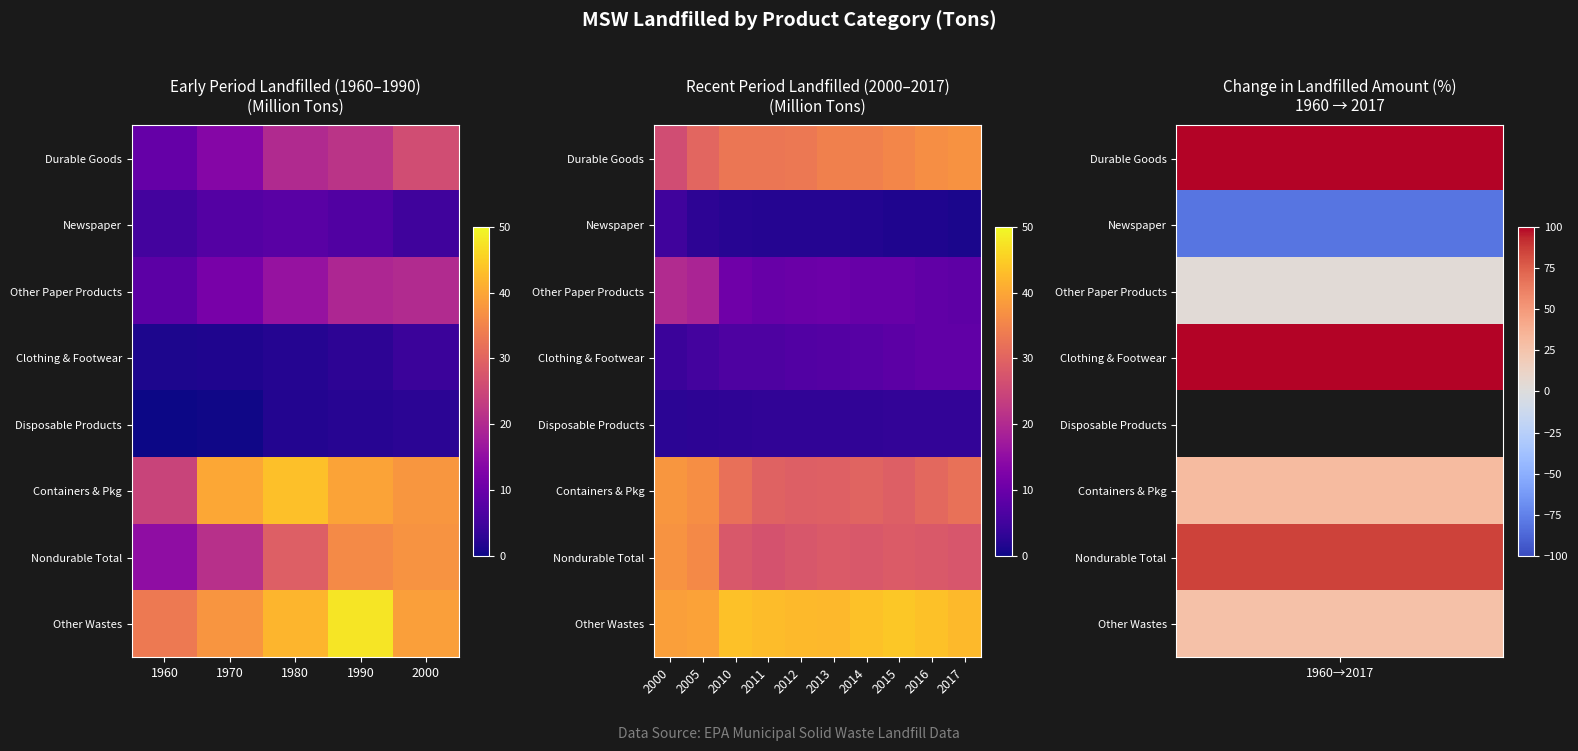

Which series has the largest total across all categories?

Other Wastes